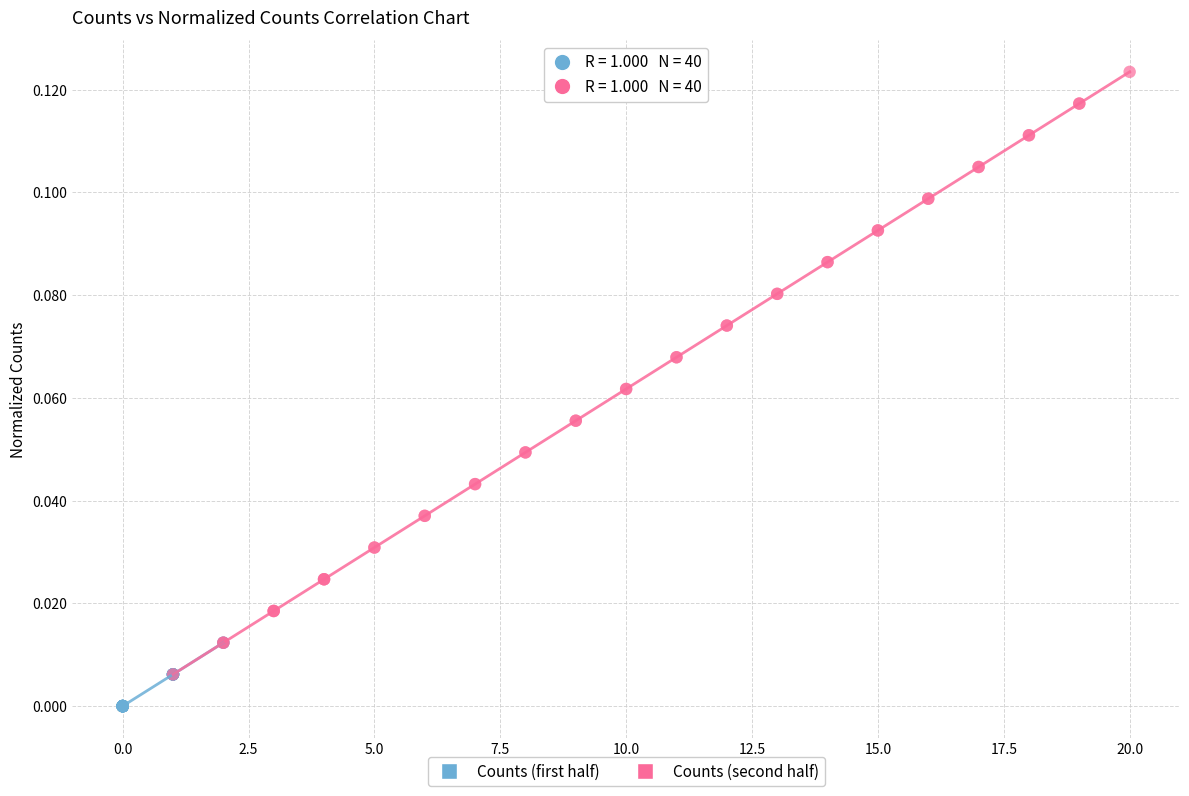

Which series reaches the minimum Y coordinate?

Counts (first half)